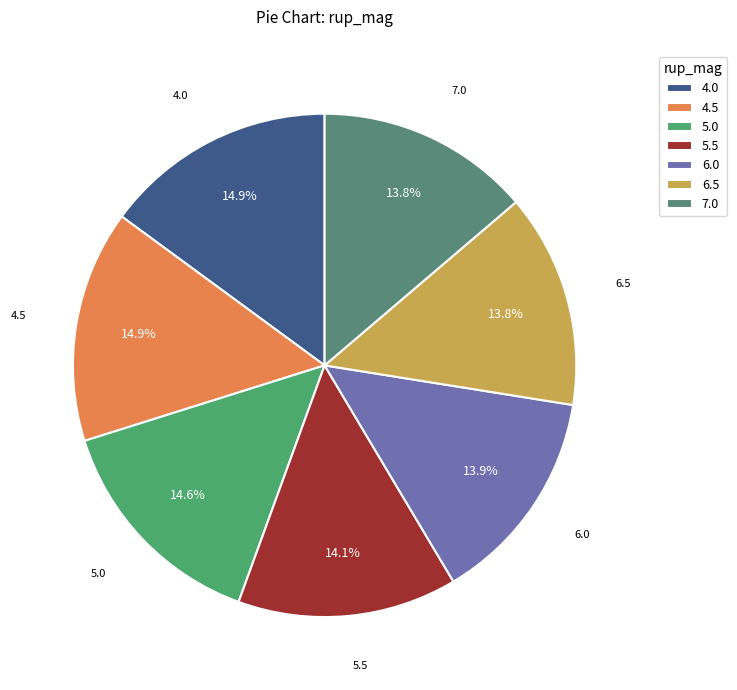

Does 4.0 account for over 50% of the chart?

No